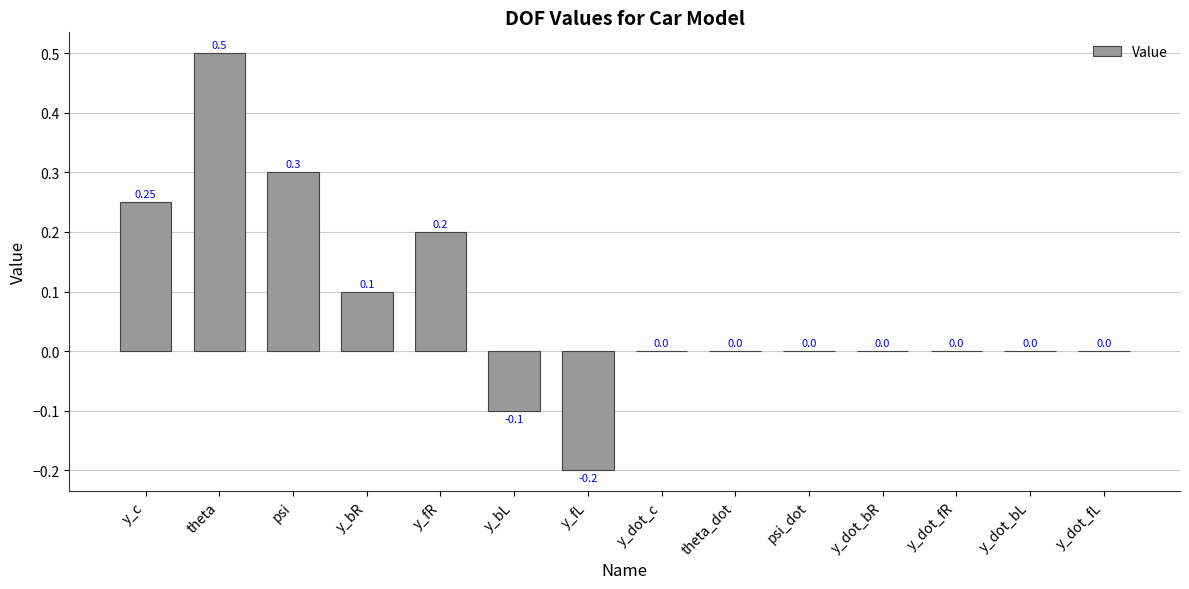

Which label corresponds to the largest value in the chart?

theta